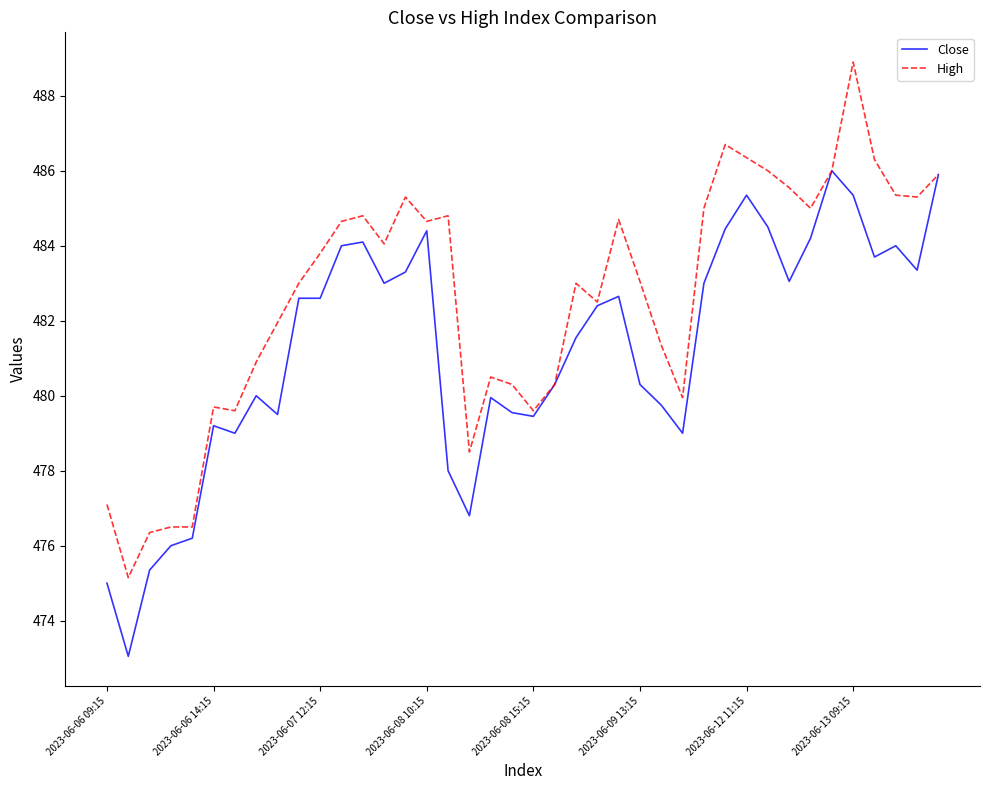

Which series has the largest range (max minus min)?

High